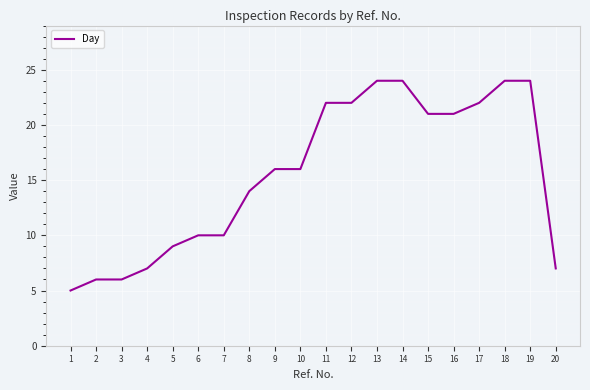

The value at 13 is 24. True or false?

True